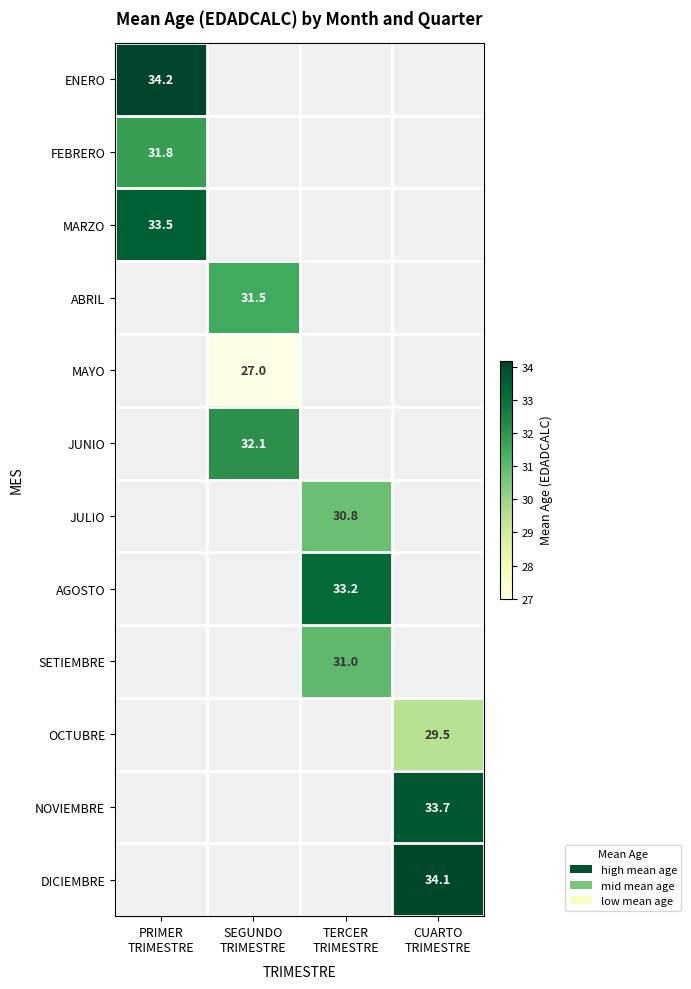

Is the value of SETIEMBRE at SEGUNDO TRIMESTRE greater than the value of ENERO at CUARTO TRIMESTRE?

No